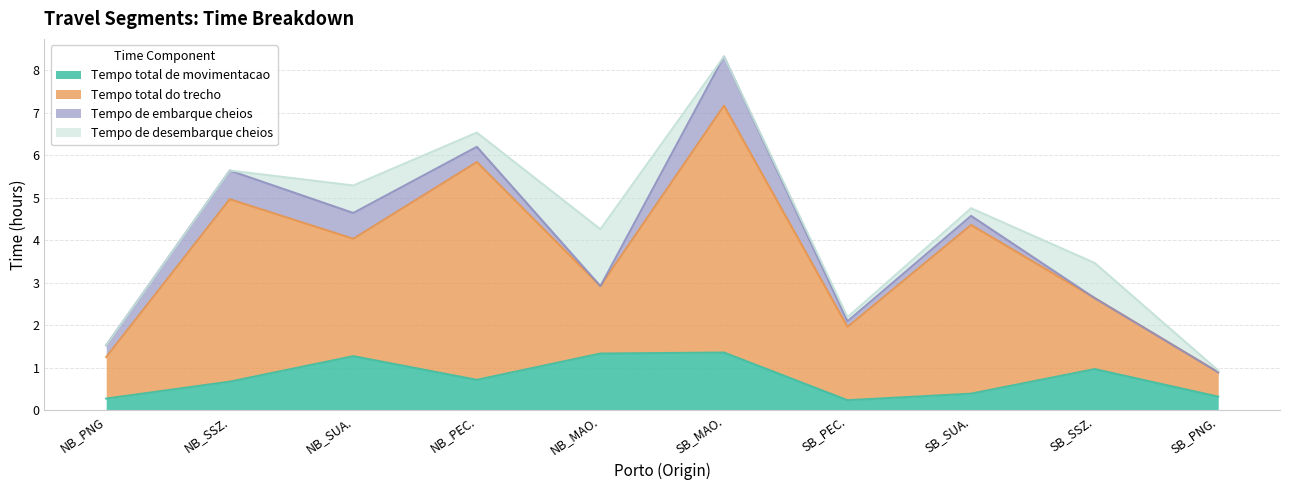

True or false: Tempo total de movimentacao and Tempo de desembarque cheios cross at least once.

False